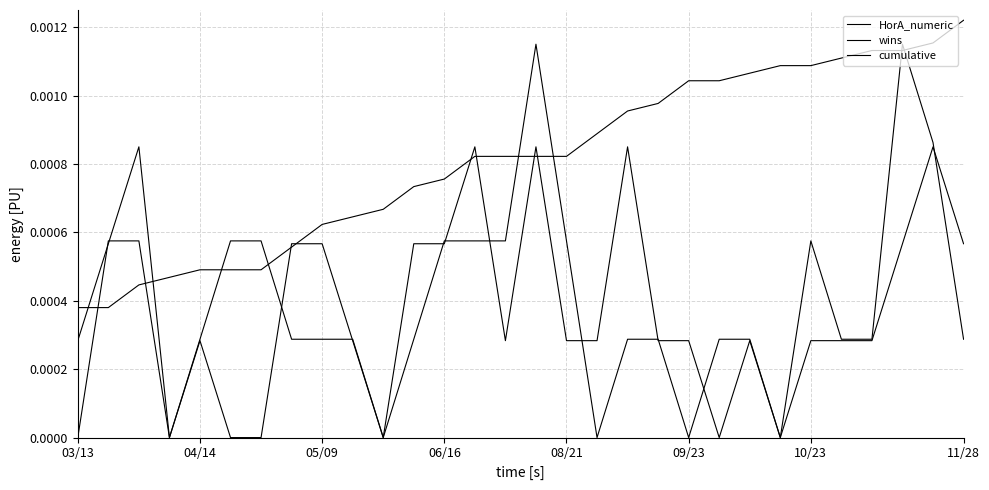

List the series in order of their peak value, highest first.

cumulative, wins, HorA_numeric